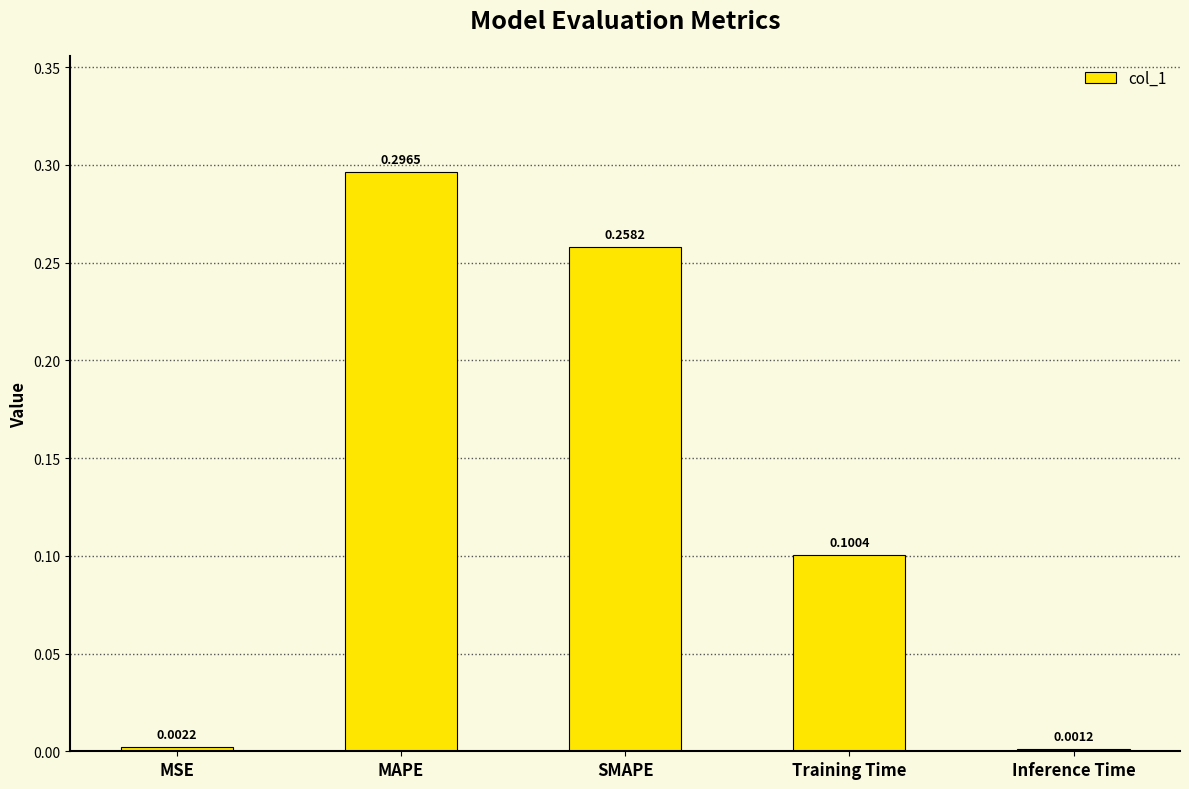

Which has a higher value, MAPE or MSE?

MAPE